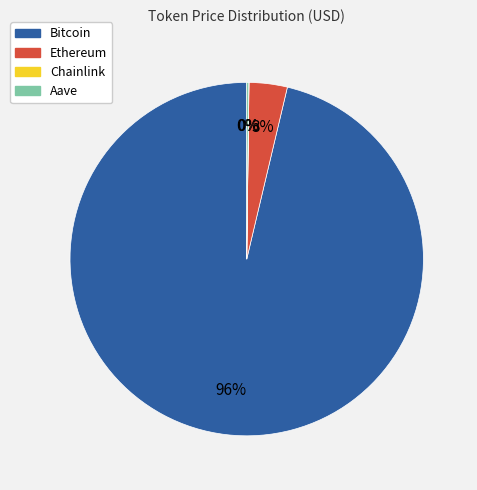

Which category has the biggest portion of the pie?

Bitcoin